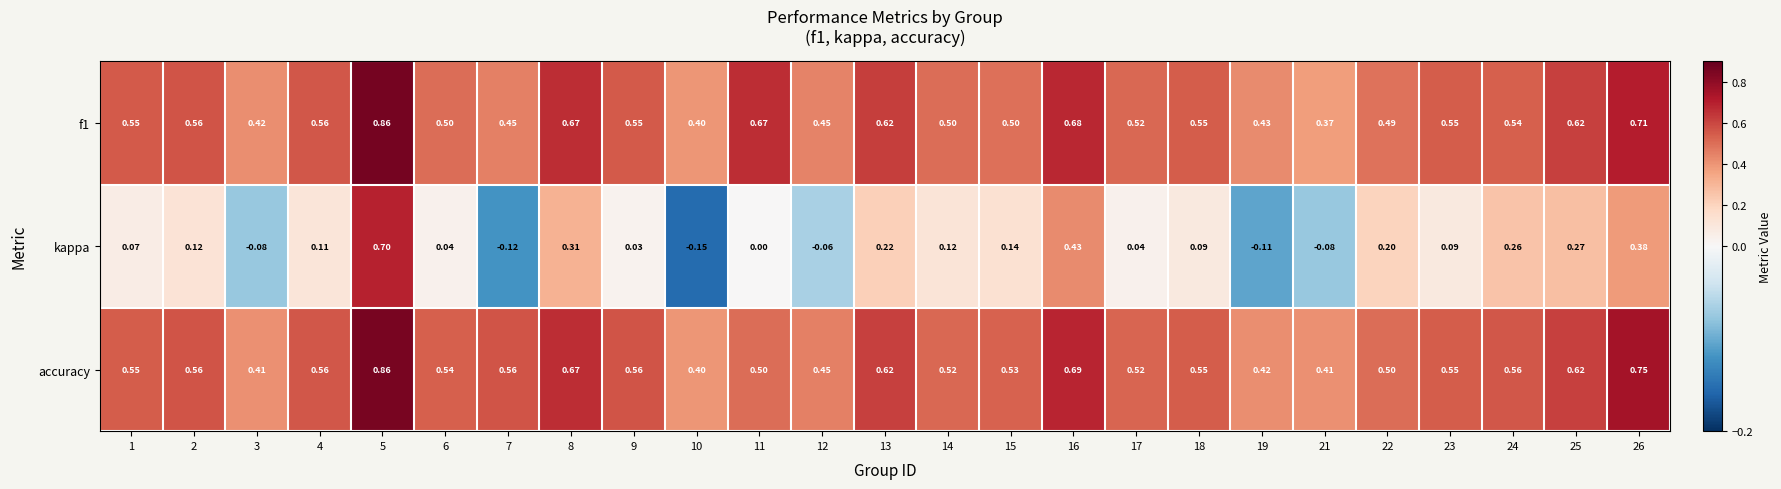

Is the value of accuracy at 21 greater than the value of kappa at 26?

Yes